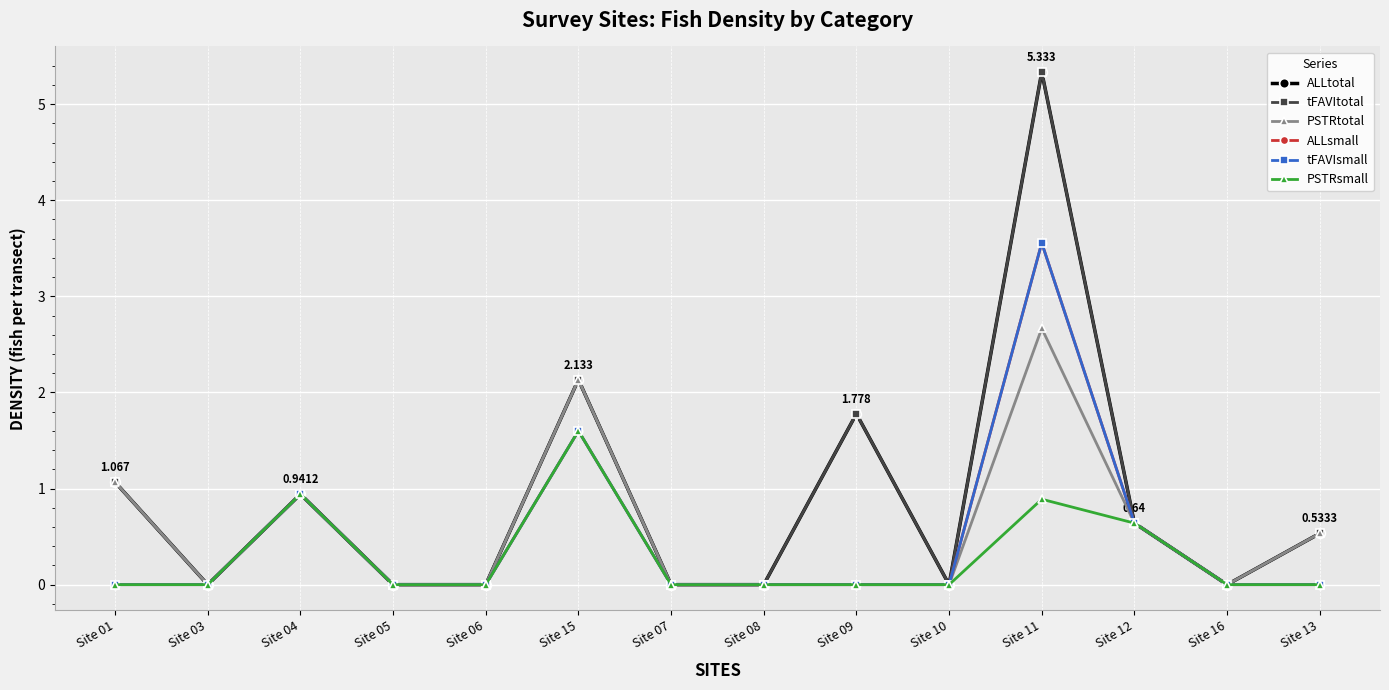

Is this an area chart (filled region under the line)?

No